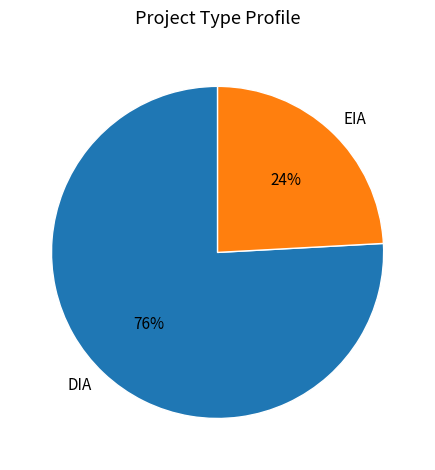

The DIA slice represents 70% of the pie. True or false?

False